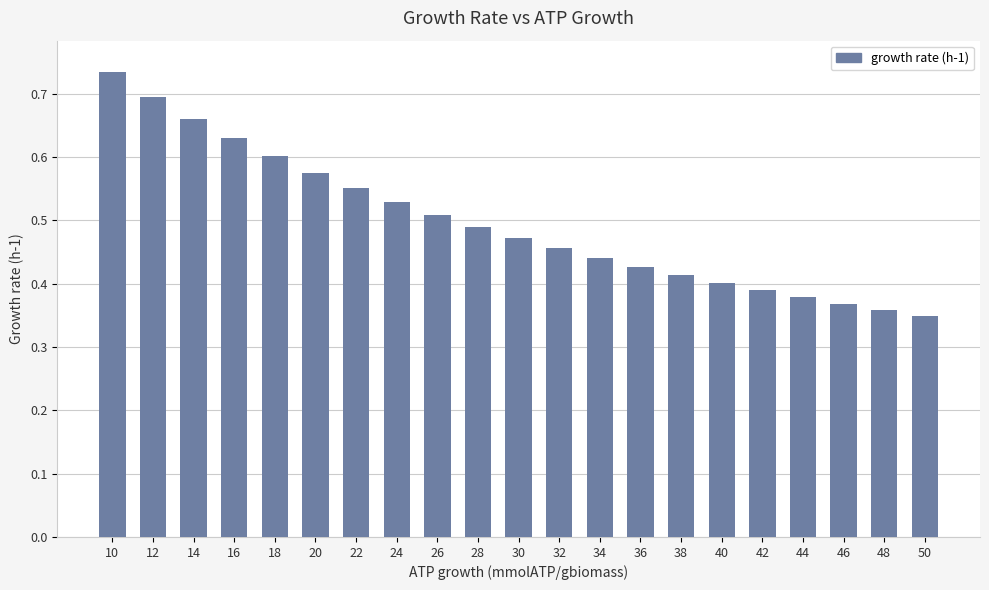

Rank the categories by value from highest to lowest.

10, 12, 14, 16, 18, 20, 22, 24, 26, 28, 30, 32, 34, 36, 38, 40, 42, 44, 46, 48, 50